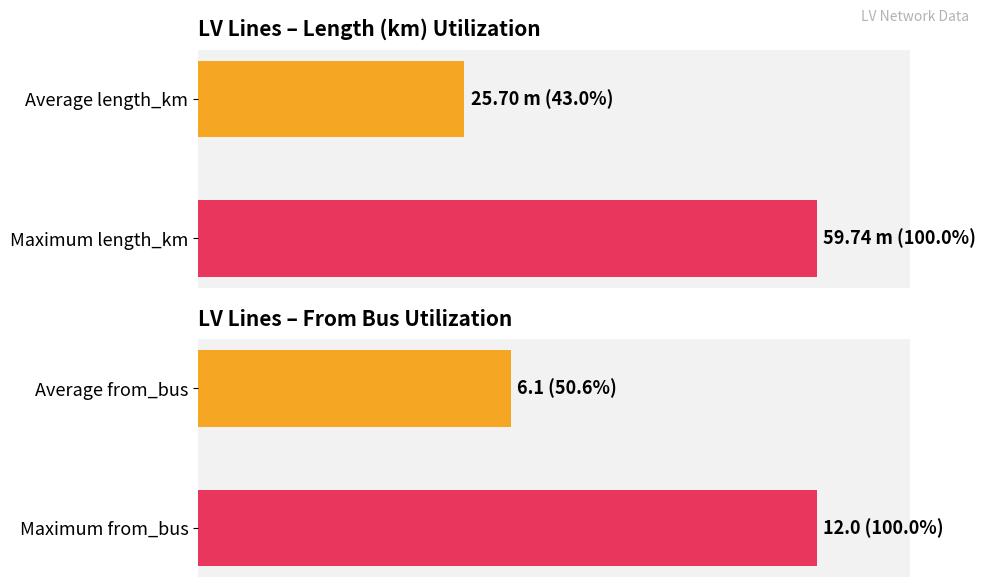

The length_km series shows 43.0 at Average length_km. True or false?

True